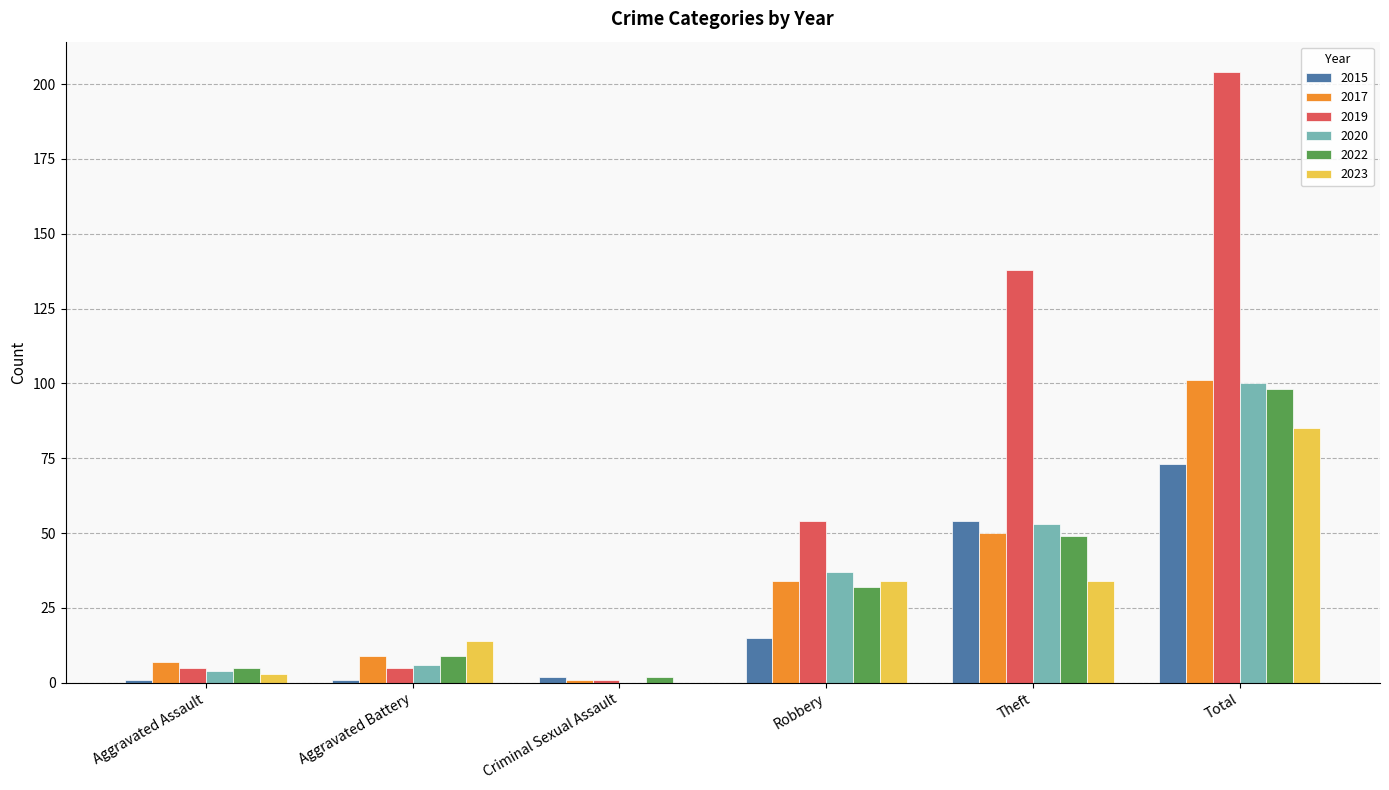

How many categories are shown in the chart?

6